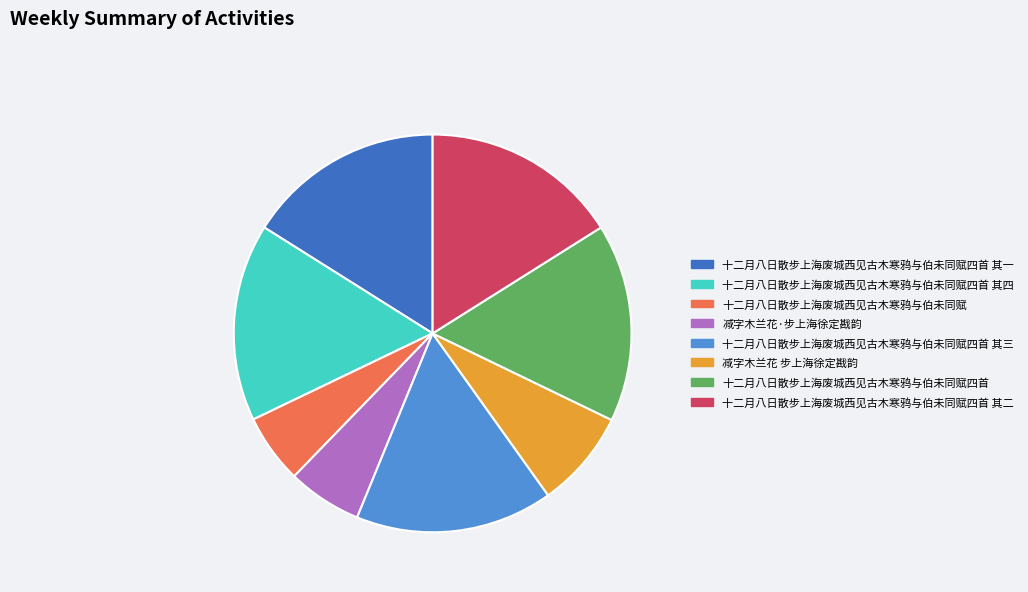

Is it true that 十二月八日散步上海废城西见古木寒鸦与伯未同赋四首 其四 is 5% of the pie?

False